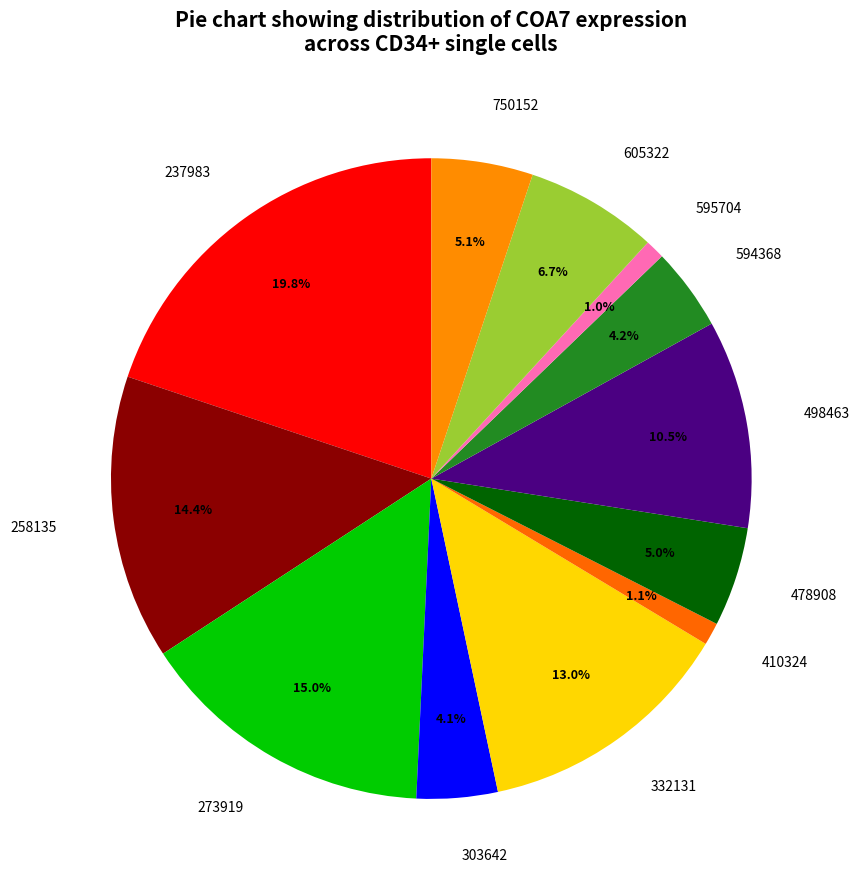

Which slice is the largest?

237983